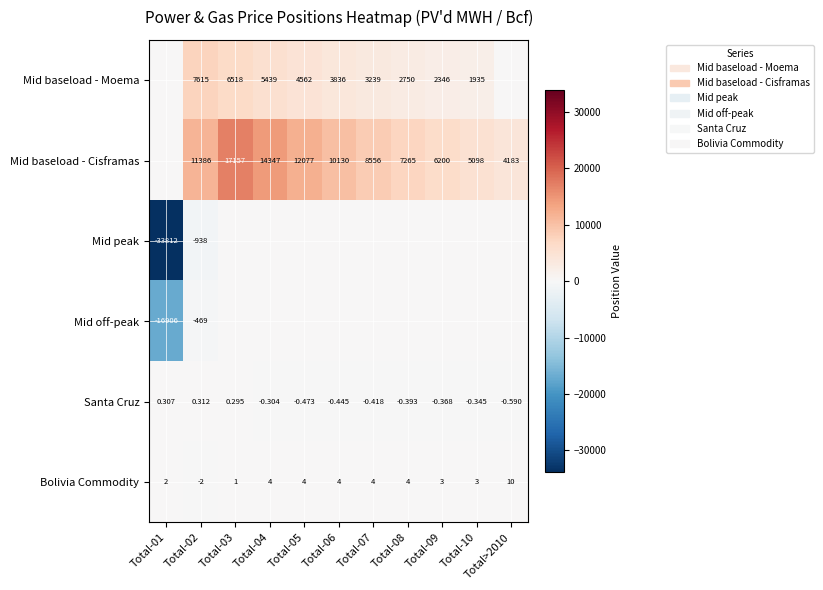

Is the value of Mid baseload - Cisframas at Total-09 greater than the value of Bolivia Commodity at Total-05?

Yes